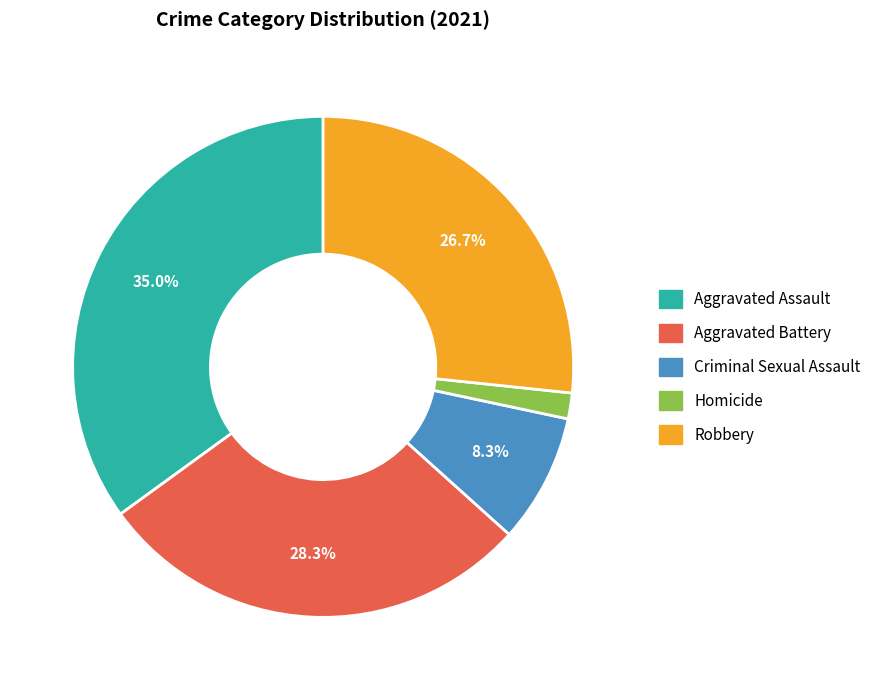

To the nearest percent, what is the combined percentage of Robbery and Homicide?

28%